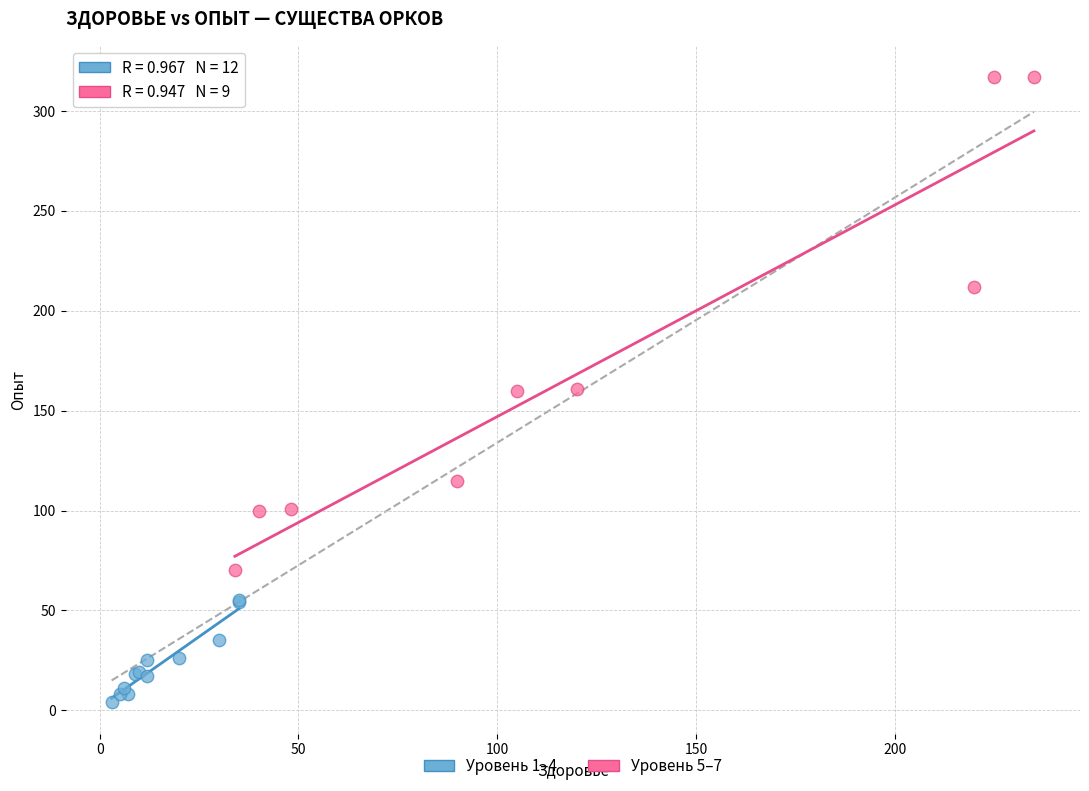

Which series reaches the maximum Y coordinate?

Уровень 5–7